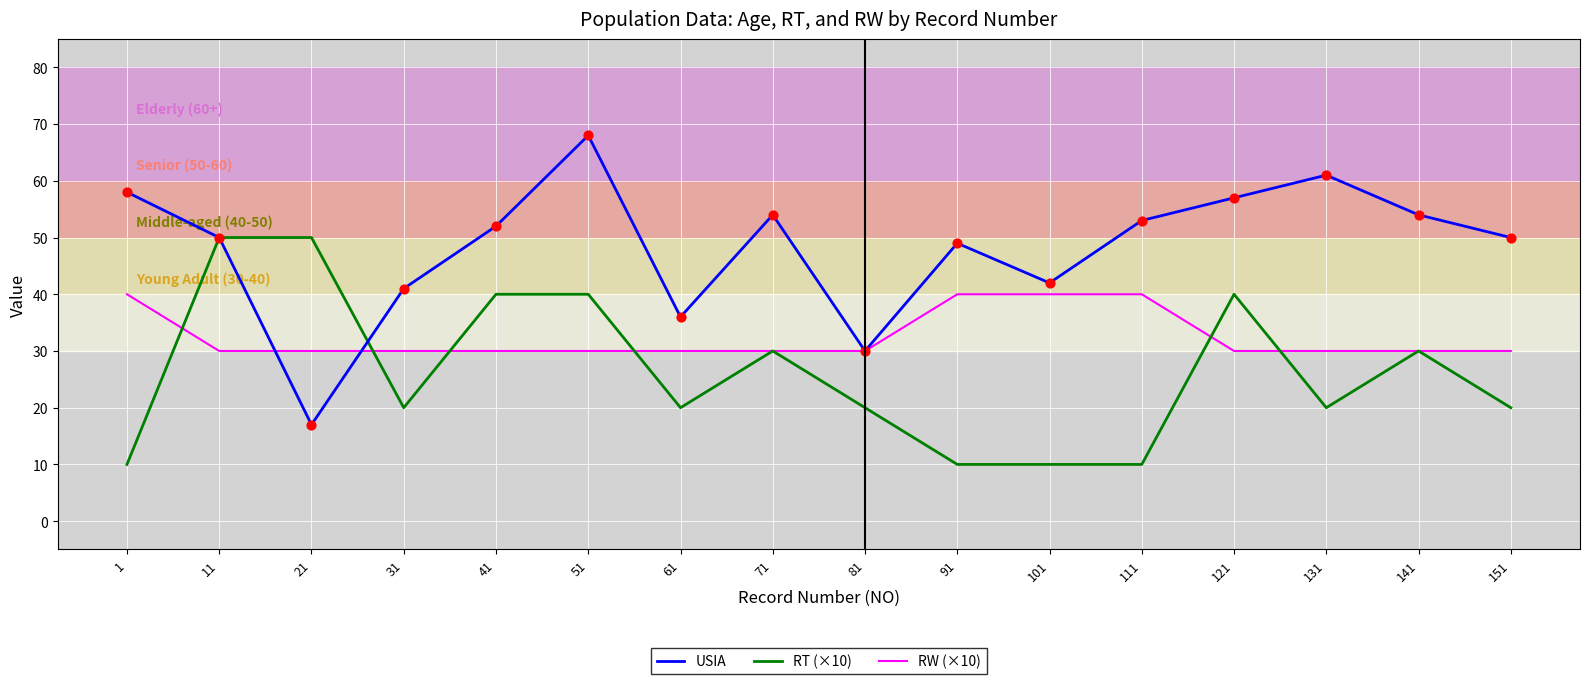

Is the value of RW (×10) at 21 greater than the value of USIA at 101?

No